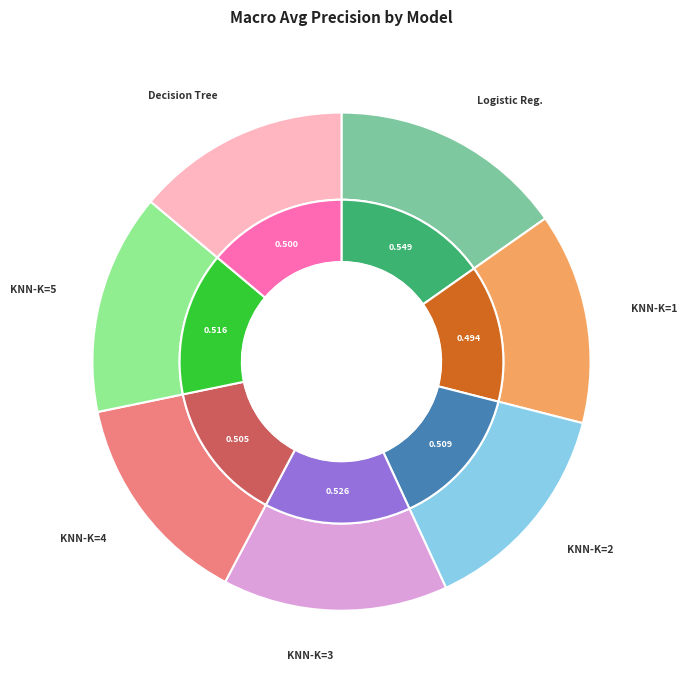

Rank the categories by value from highest to lowest.

Regression_Logistique, KNN-K=3, KNN-K=5, KNN-K=2, KNN-K=4, Decision_Tree, KNN-K=1